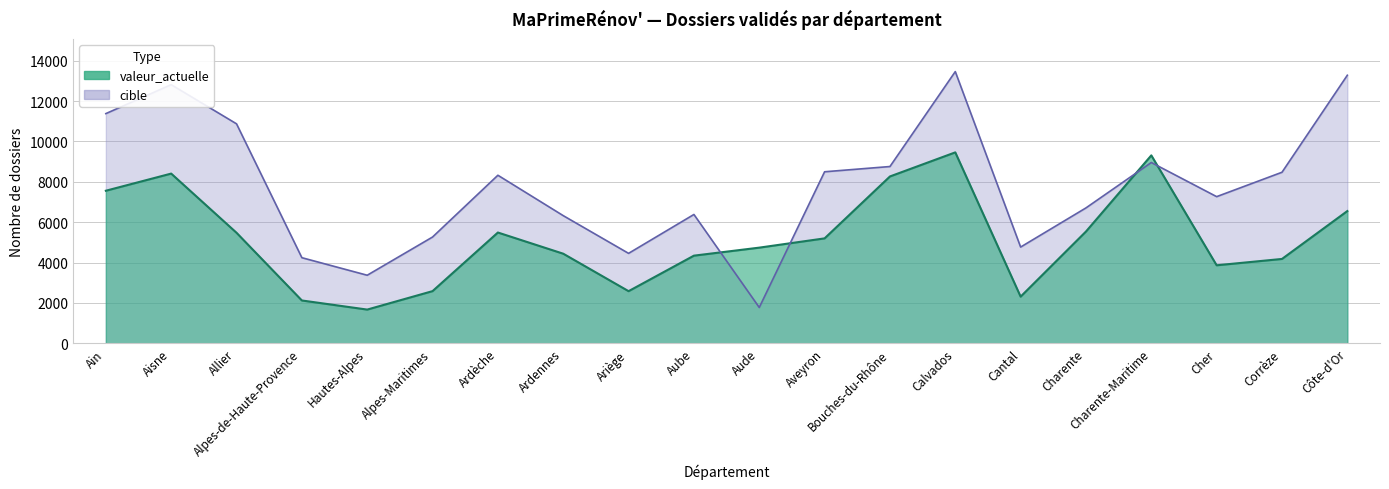

How many distinct data groups are displayed?

2